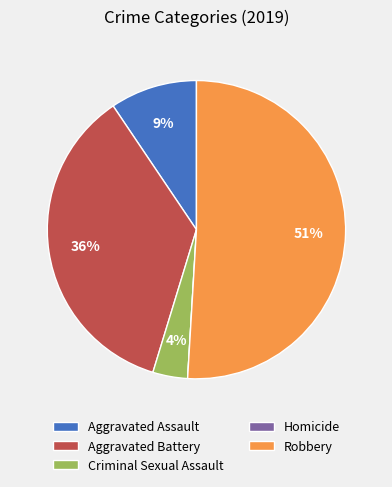

Which slice represents more than half of the pie?

Robbery